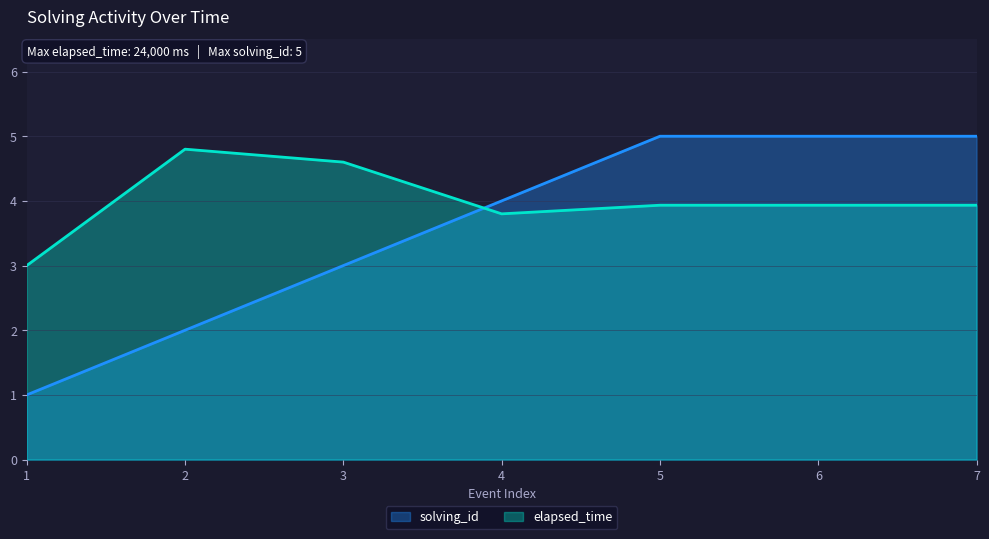

Reading right to left, transcribe all the data shown in this chart.

solving_id: 7=5.0	6=5.0	5=5.0	4=4.0	3=3.0	2=2.0	1=1.0
elapsed_time: 7=3.9	6=3.9	5=3.9	4=3.8	3=4.6	2=4.8	1=3.0